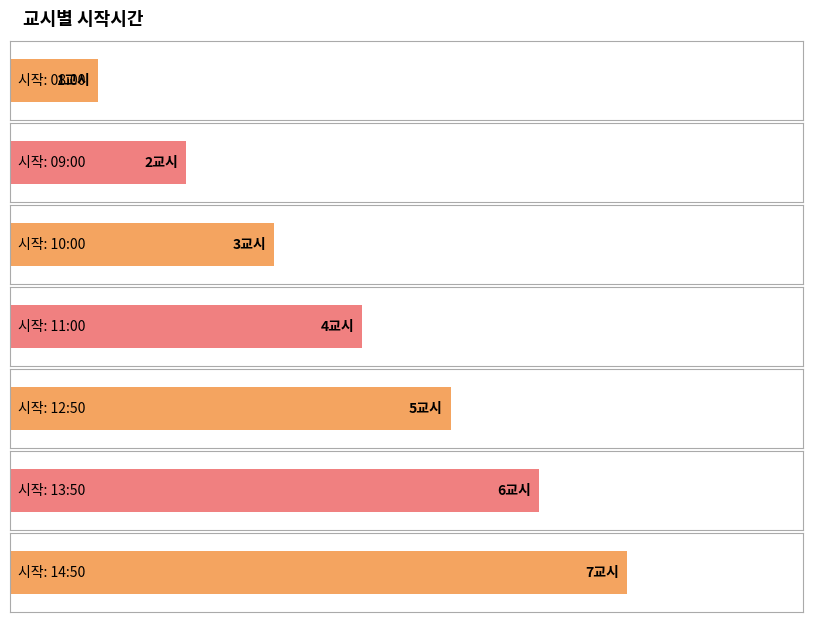

At which category does the chart reach its peak across all series?

14:50